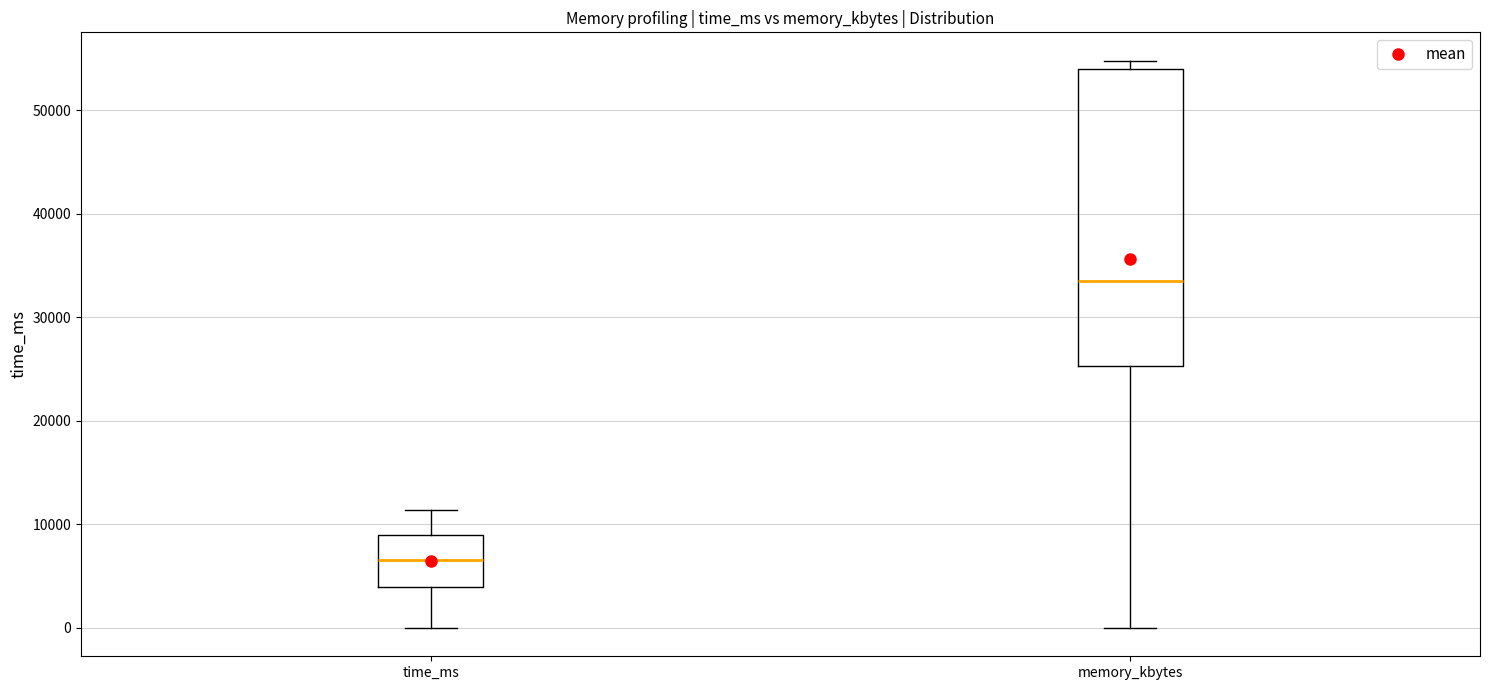

Which box is the tallest, from its lower edge to its upper edge?

memory_kbytes